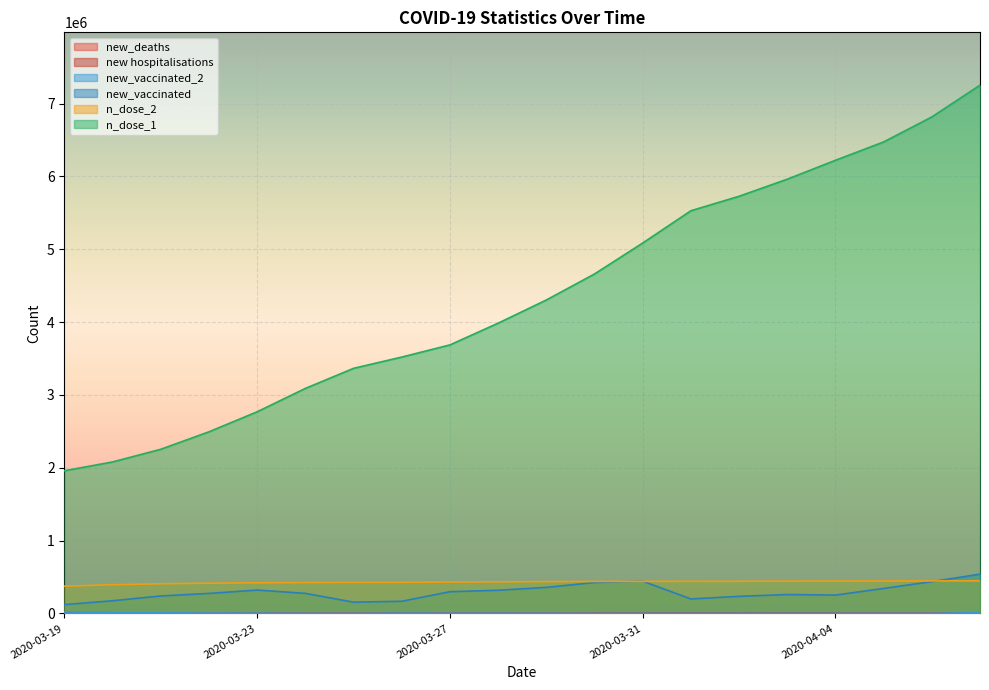

Does the chart display data point markers on the line(s)?

No